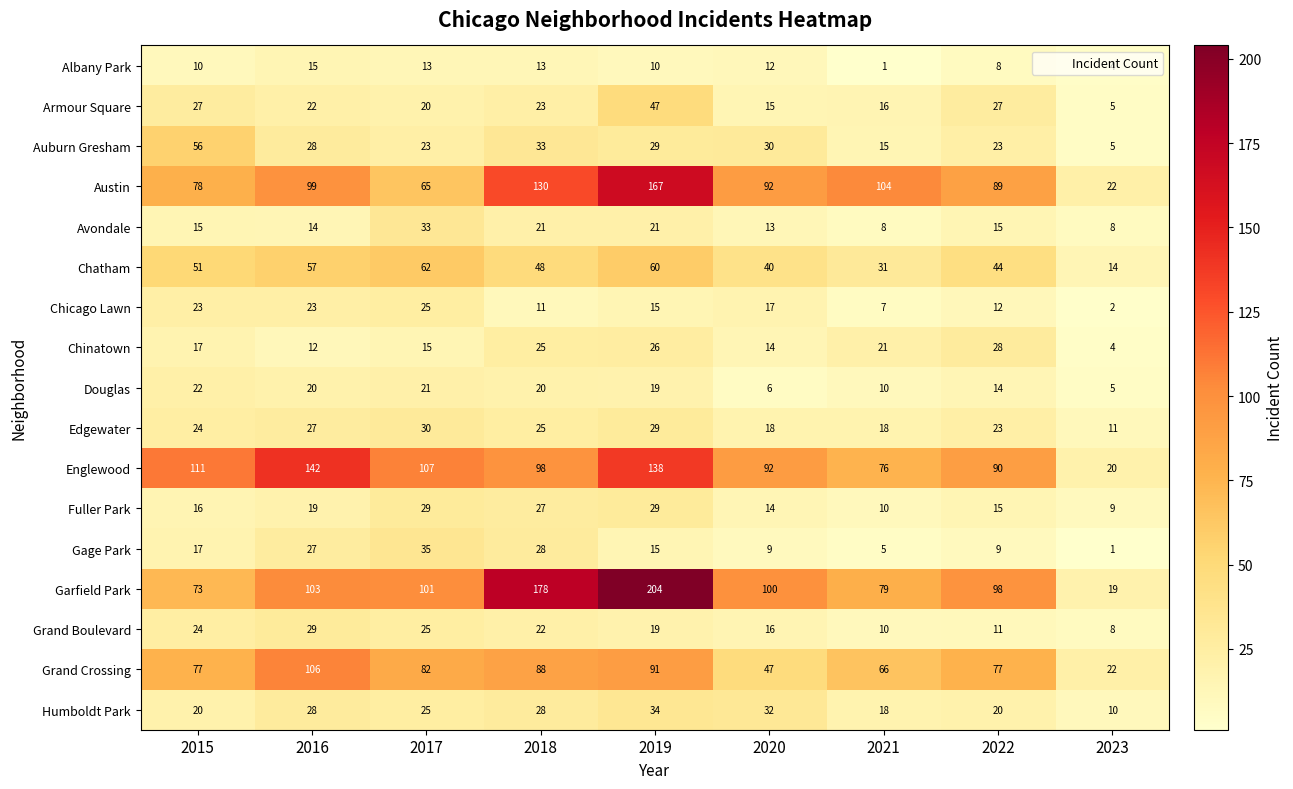

What is the difference between the maximum and minimum values in the Albany Park series?

14